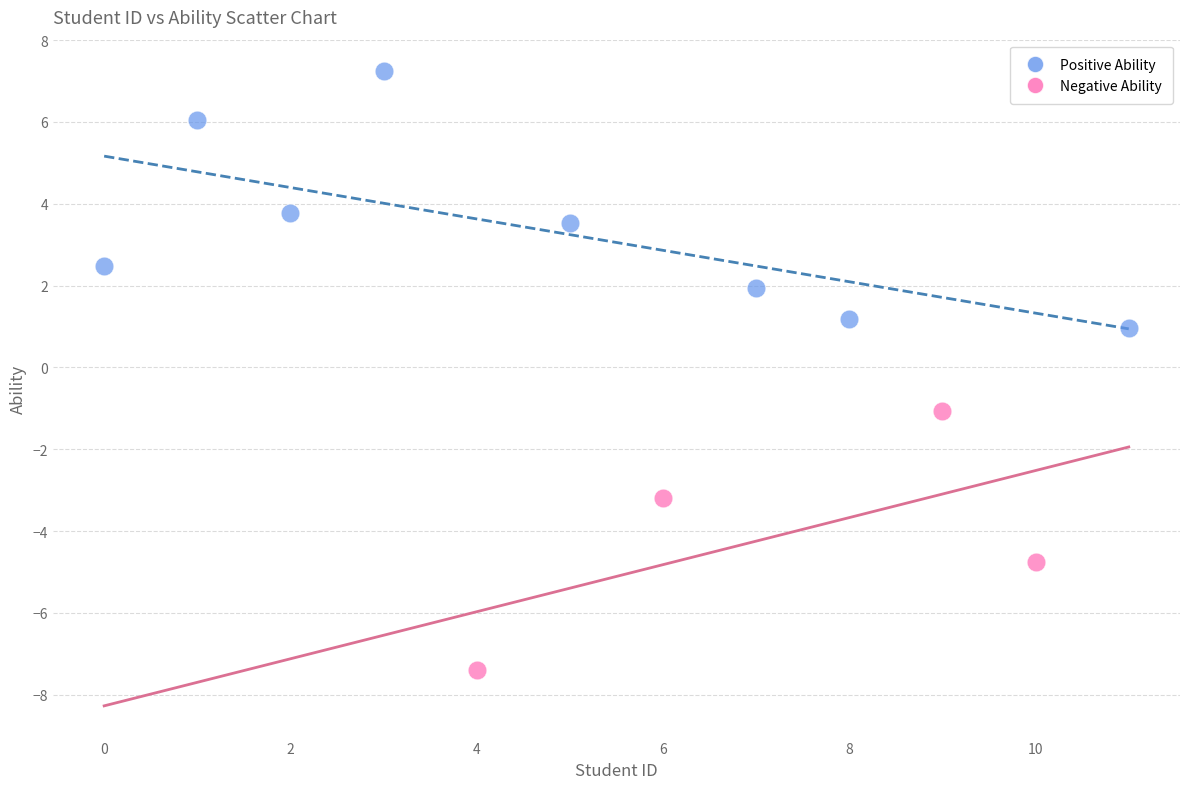

Which series contains the highest Y value?

Positive Ability